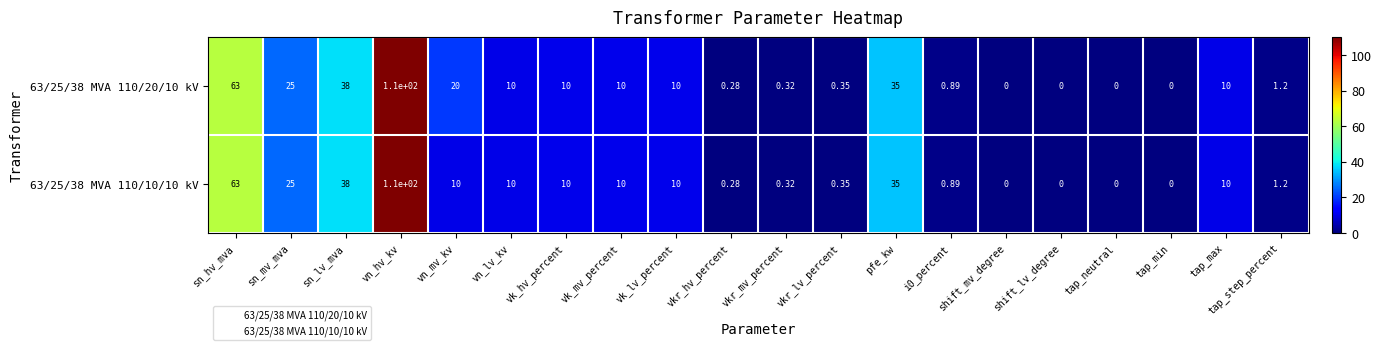

Where is 63/25/38 MVA 110/10/10 kV nearest to the value 55?

sn_hv_mva